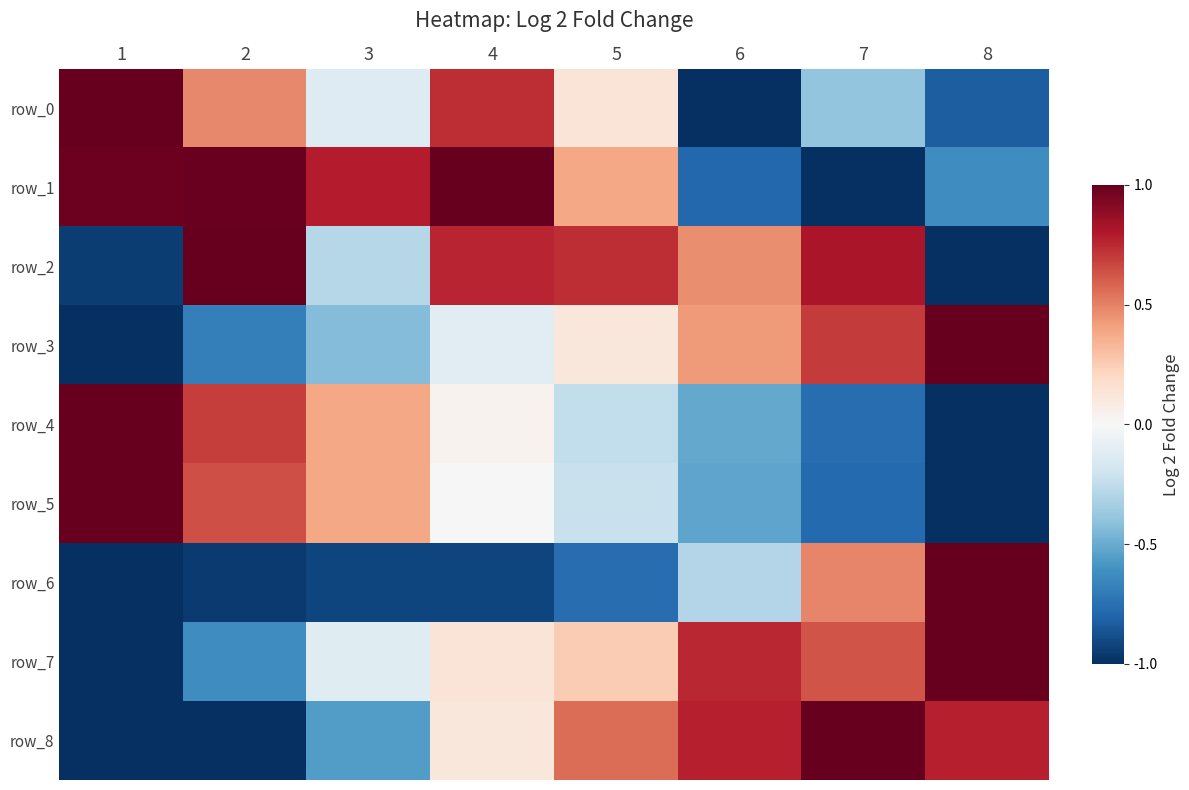

Which has a higher value, 6 or 4?

4